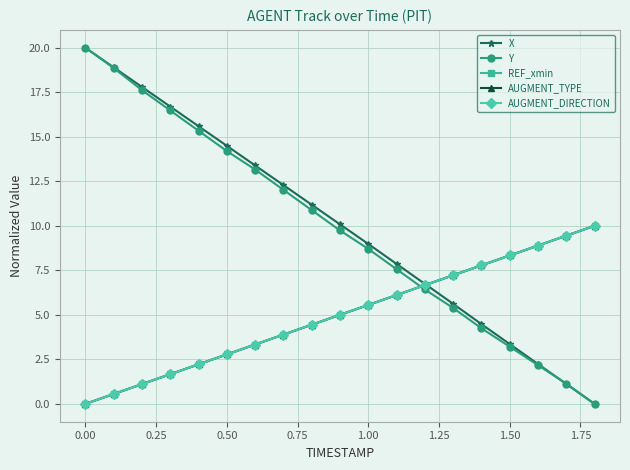

How many positive values does the AUGMENT_TYPE series have?

18